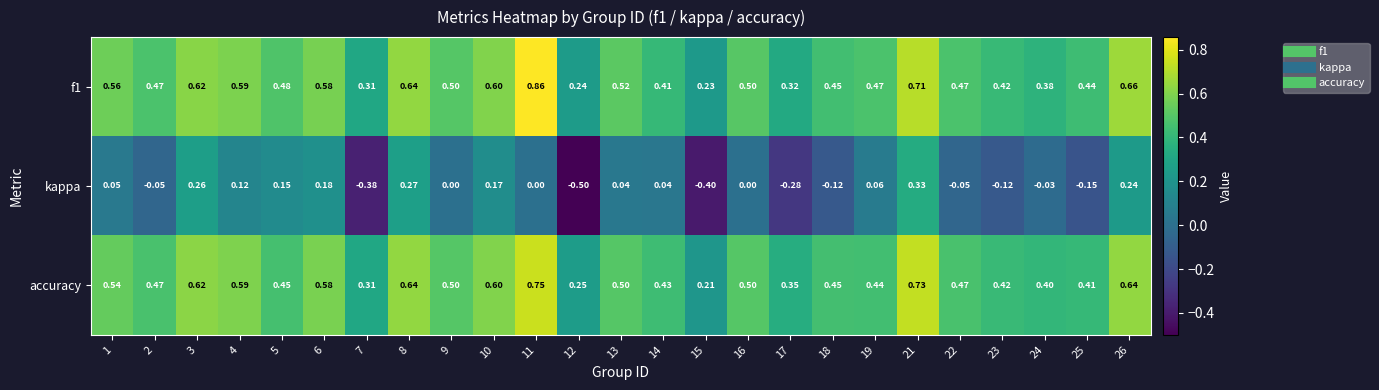

What is the spread (max minus min) of values at 2?

0.5